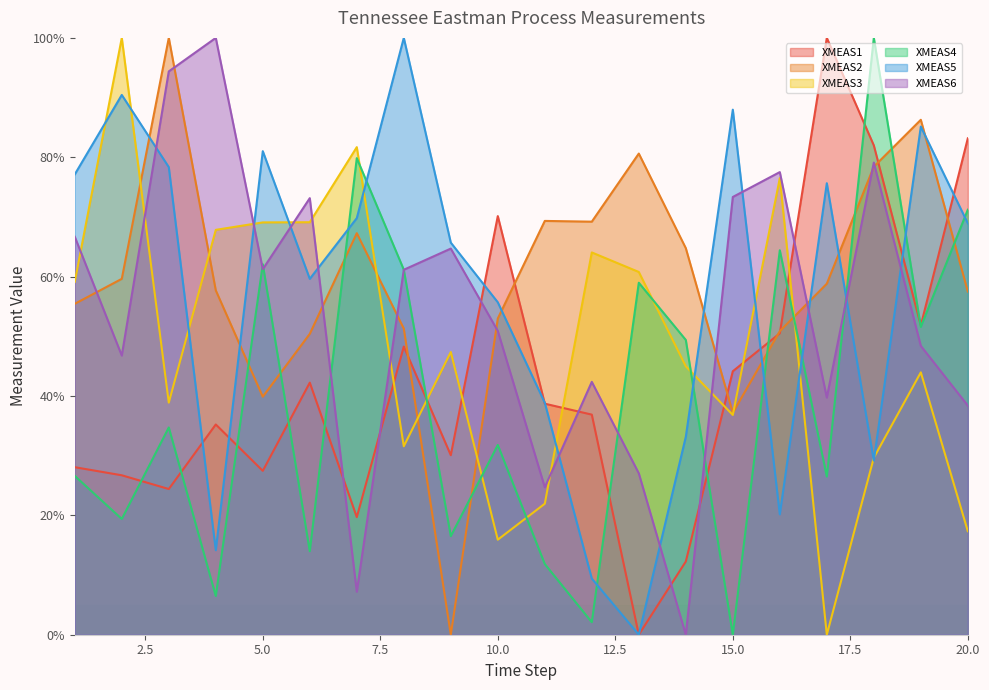

What is the total value across all series at 7?

325.5